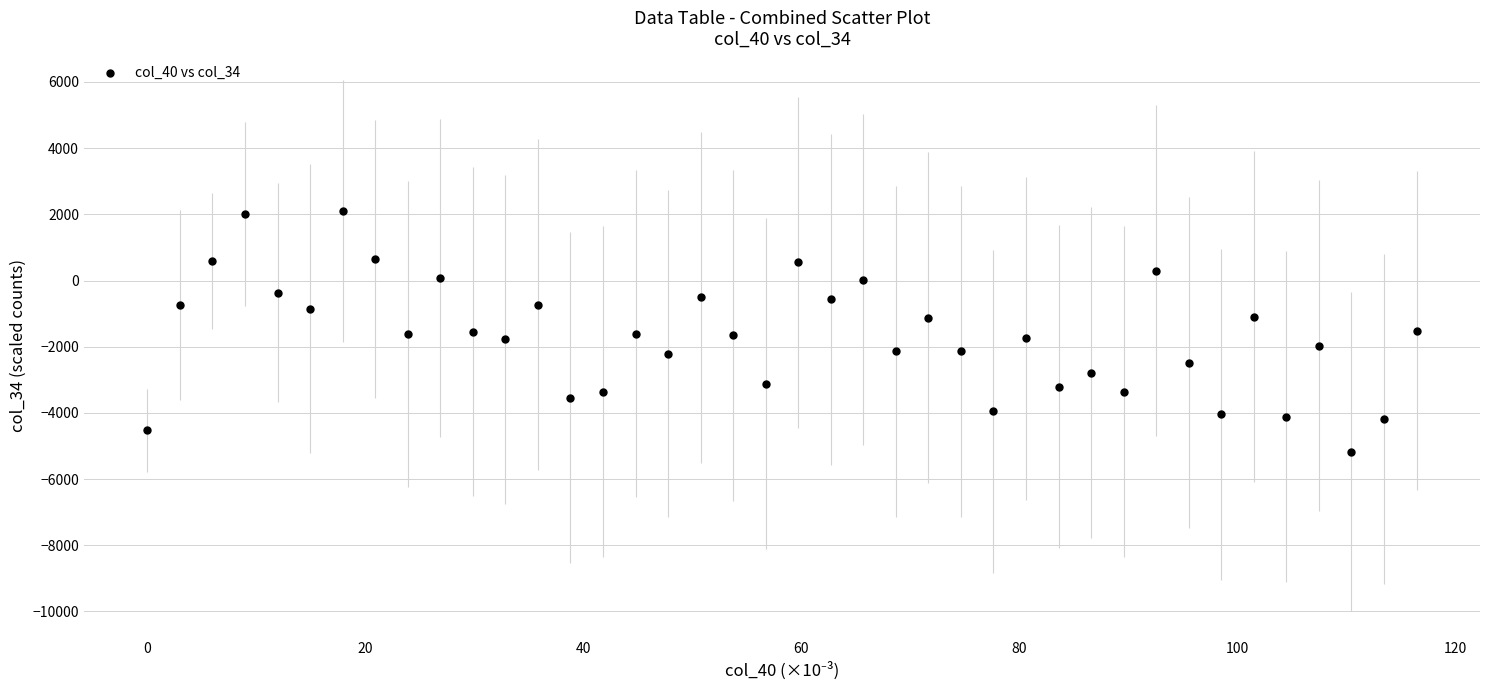

What is the range of X values (max minus min)?

116.4